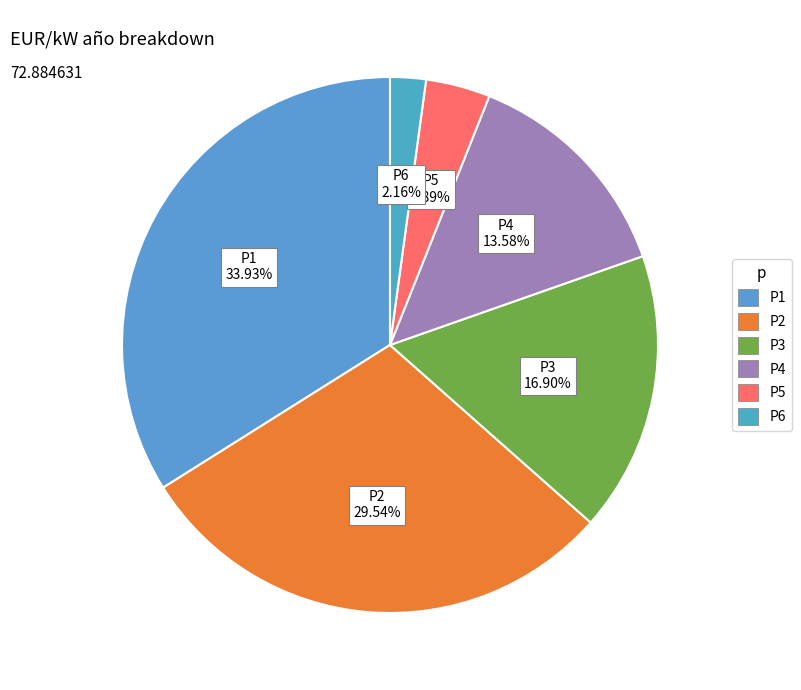

True or false: P3 accounts for 17% of the total.

True